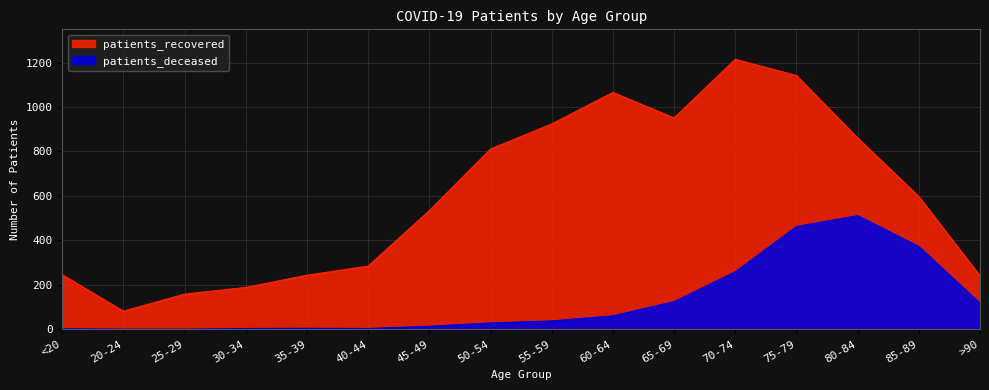

The value of patients_deceased at 70-74 is 258. True or false?

True